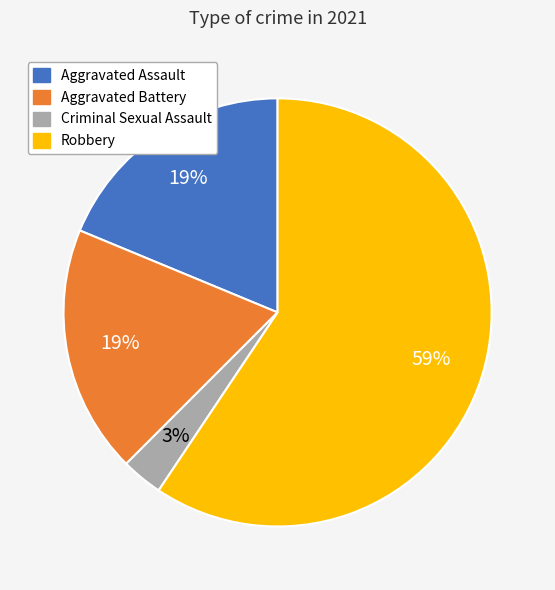

True or false: Criminal Sexual Assault accounts for 9% of the total.

False